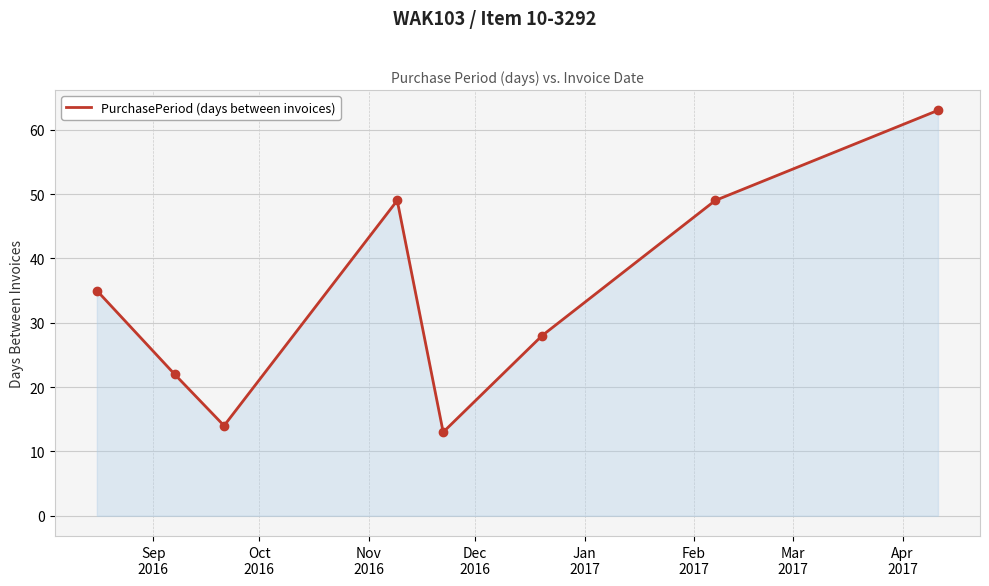

How many interior local valleys (lower than both neighbors) does the data have?

2